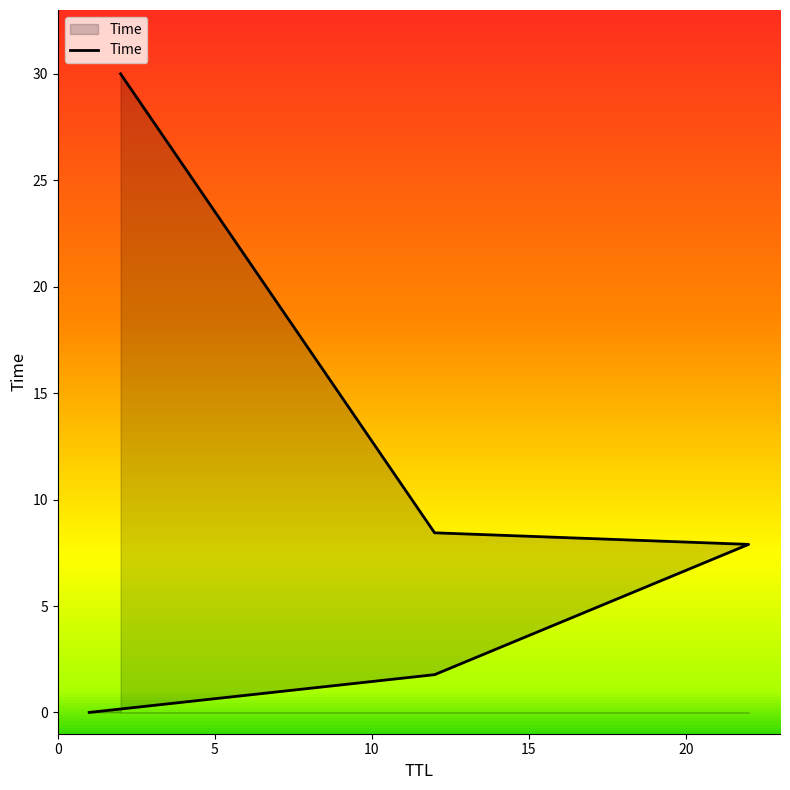

Between 5 and 15, which is larger?

15